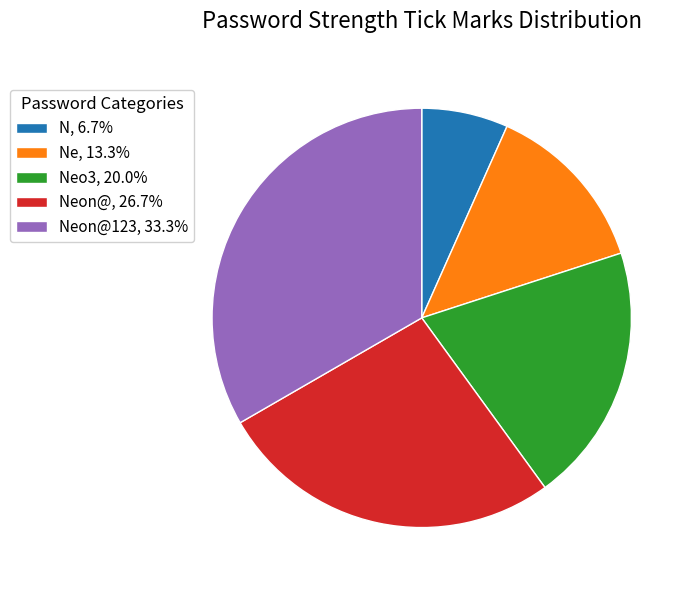

How many slices are in this pie chart?

5